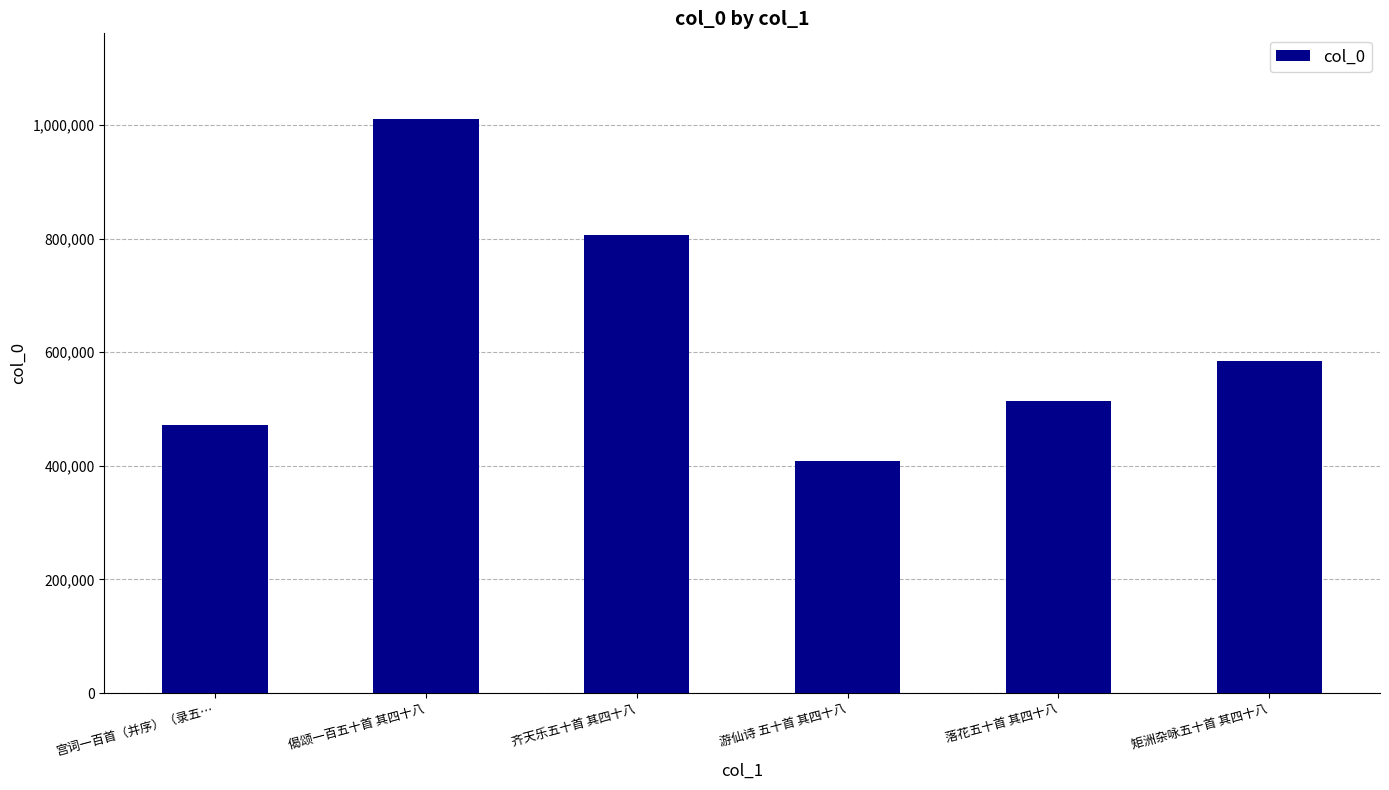

What is the difference between the maximum and minimum values?

601063